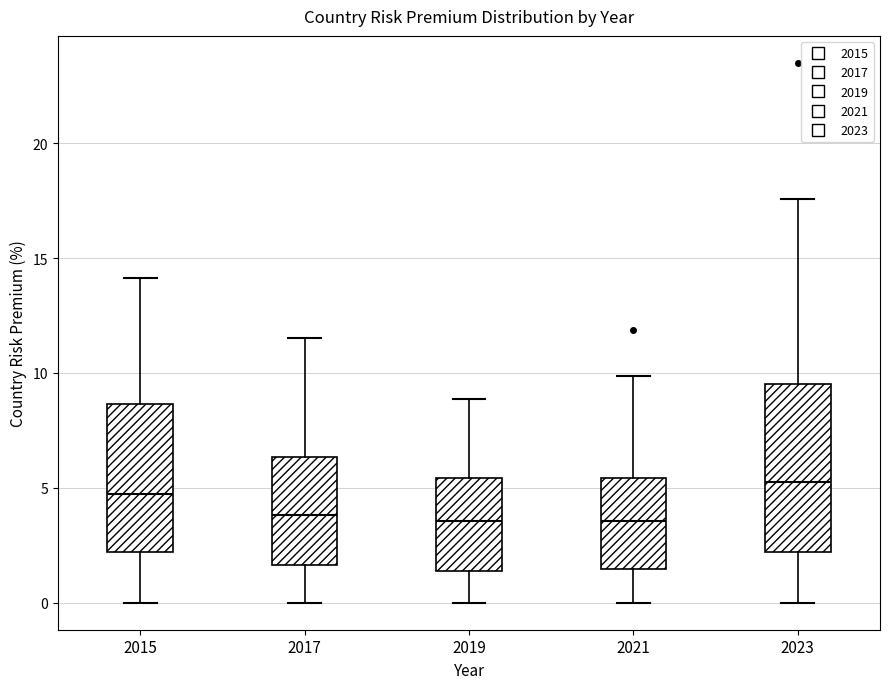

Comparing the boxes themselves (not the whiskers), which one is the tallest?

2023